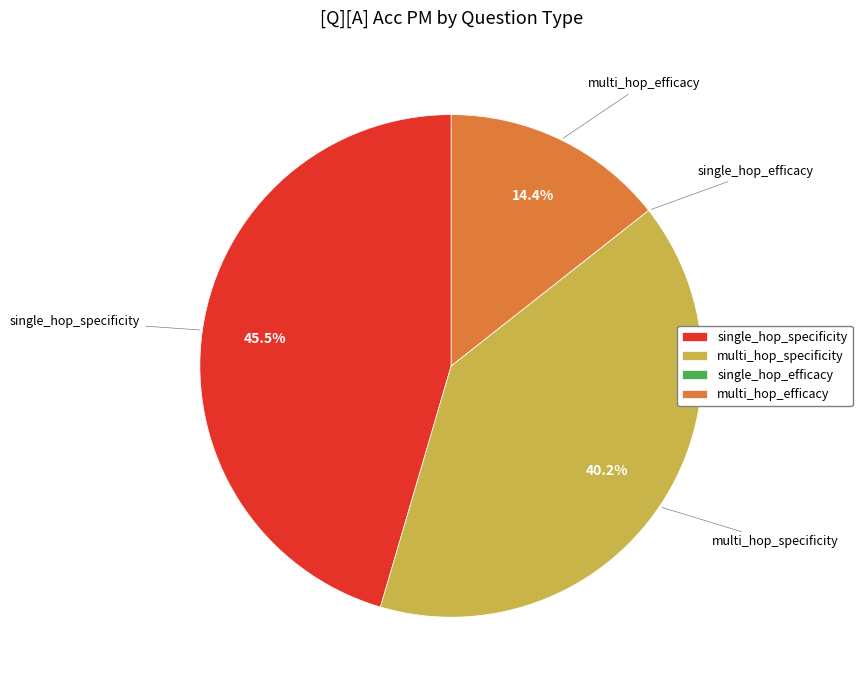

The multi_hop_efficacy slice represents 14% of the pie. True or false?

True